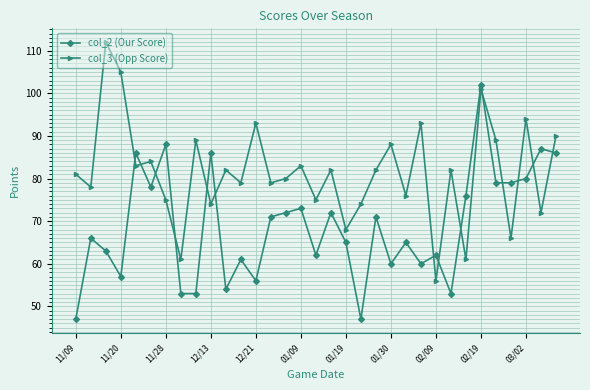

How many data points in col_3 (Opp Score) are less than 82?

16